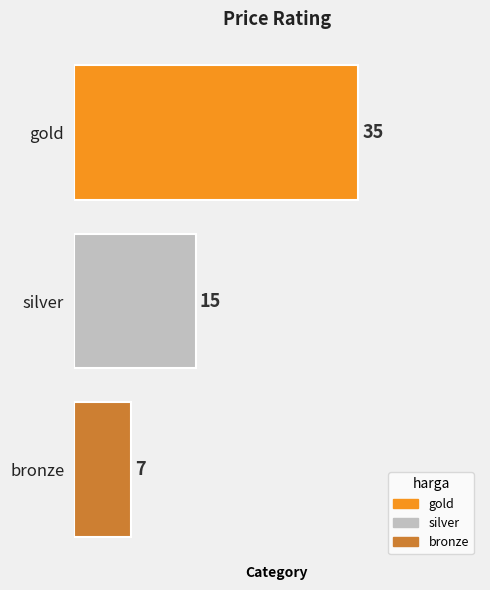

What is the greatest value displayed?

35